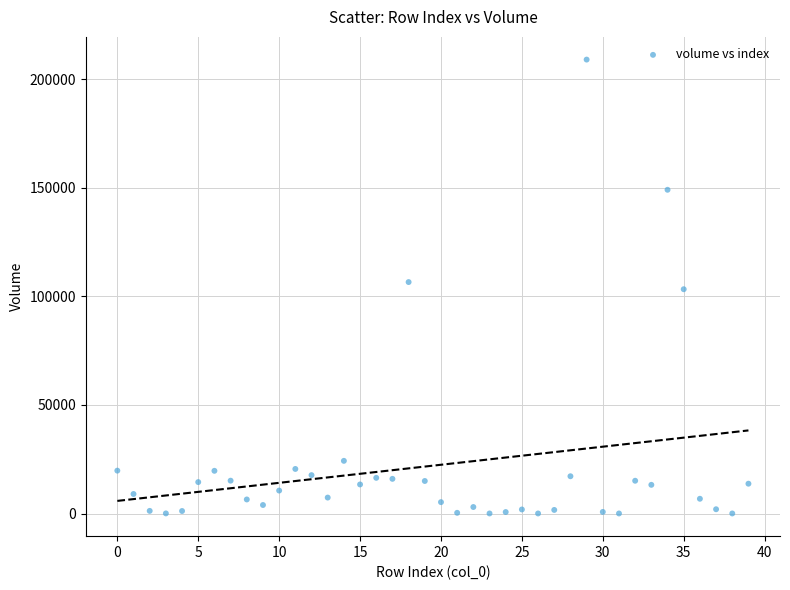

What is the range of Y values (max minus min)?

209072.3